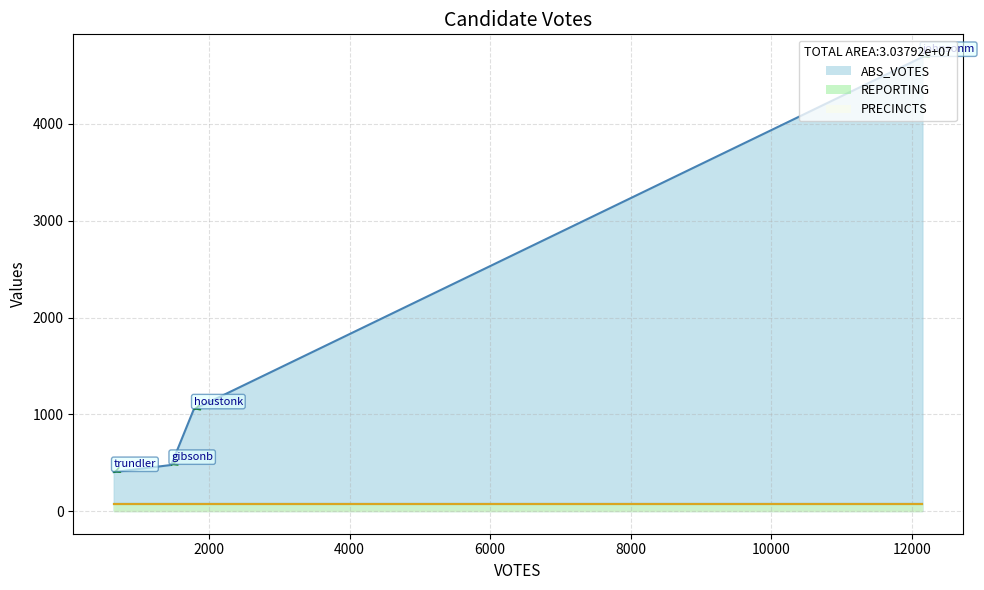

What is the maximum value for PRECINCTS?

73